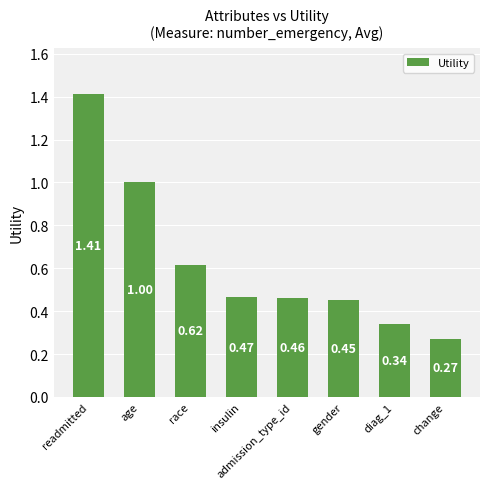

Which category has the highest value across all series?

readmitted